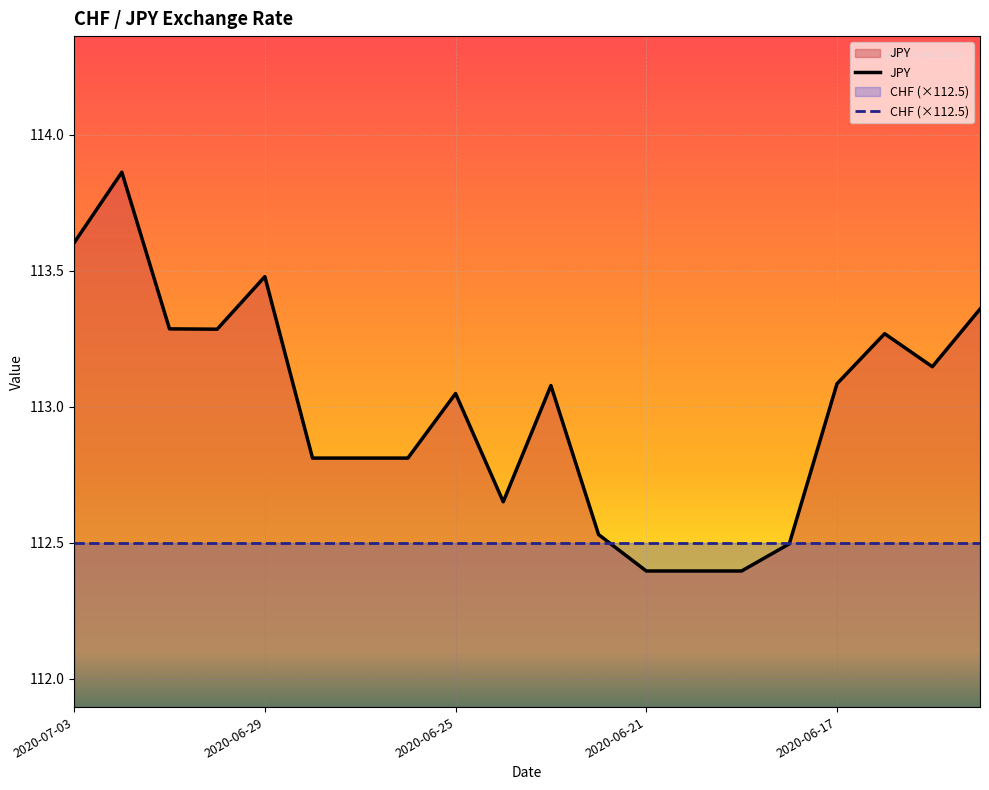

Which label corresponds to the largest value in the chart?

2020-07-02